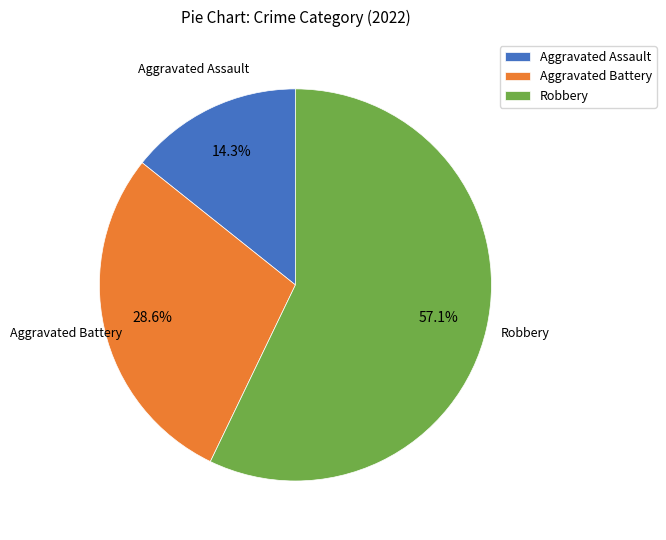

How much of the chart is everything except Aggravated Battery?

71.4%